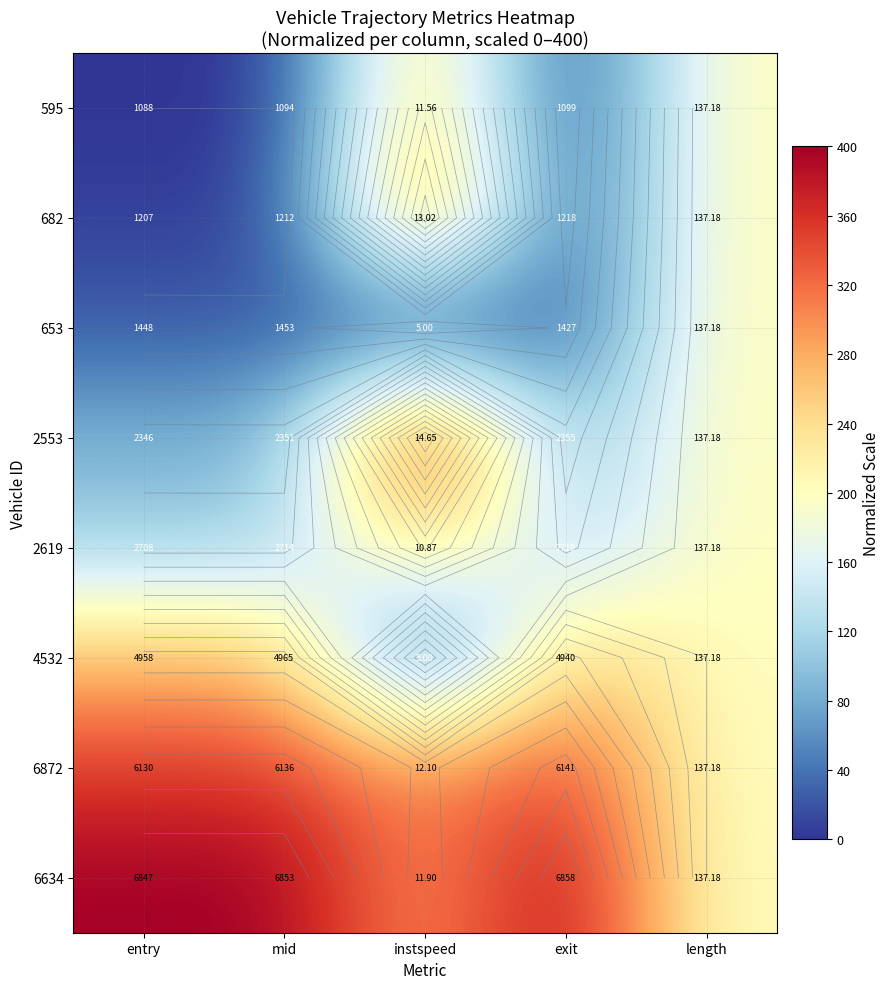

How many series are shown in this chart?

8